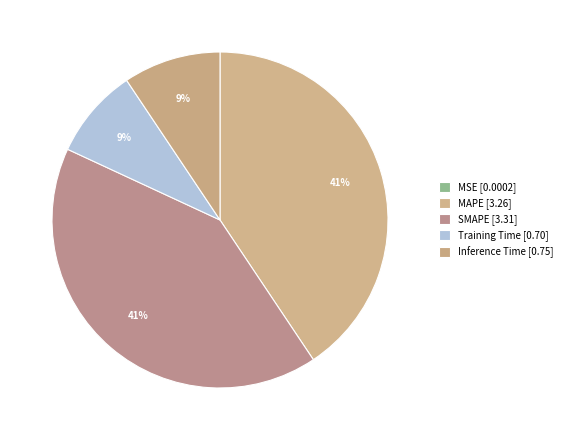

To the nearest percent, what is the combined percentage of Training Time and SMAPE?

50%